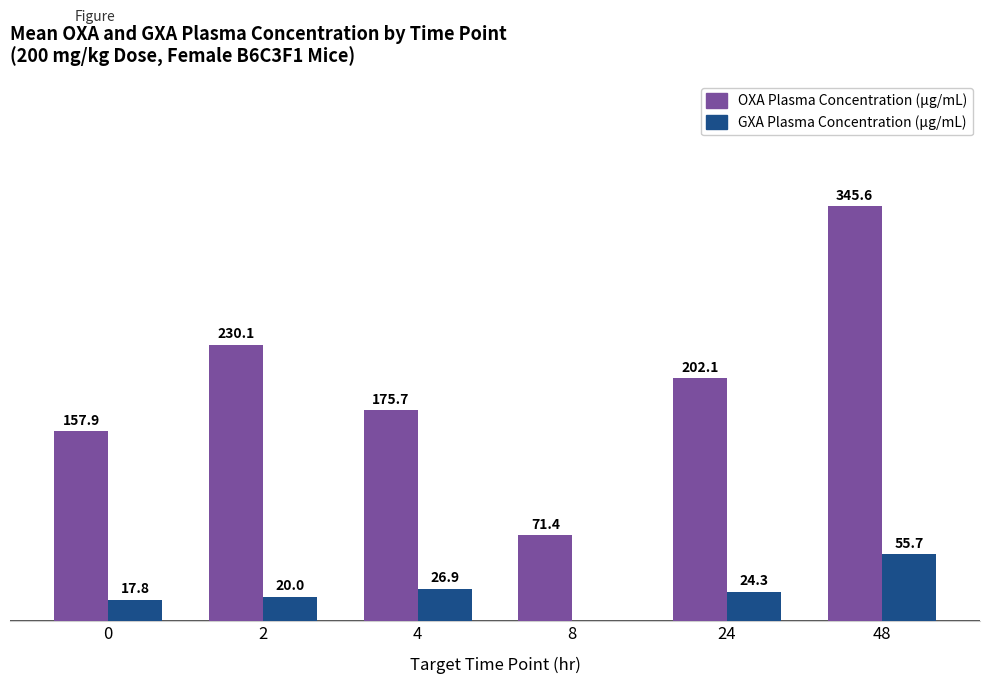

Is the value of GXA Plasma Concentration (µg/mL) at 2 greater than the value of OXA Plasma Concentration (µg/mL) at 2?

No